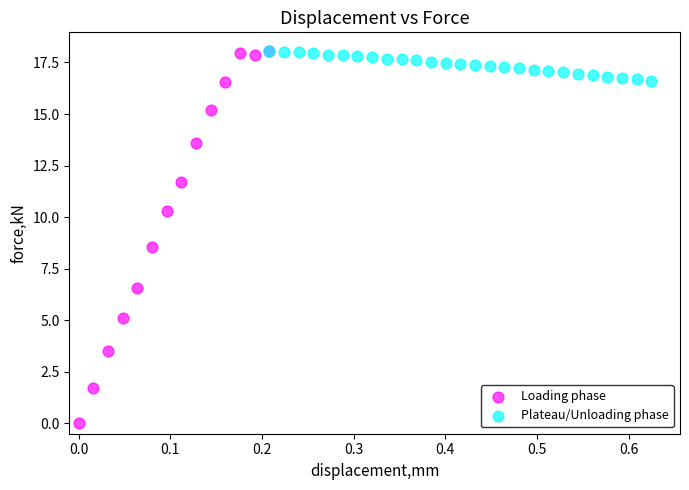

Which series has the widest spread of Y values?

Loading phase